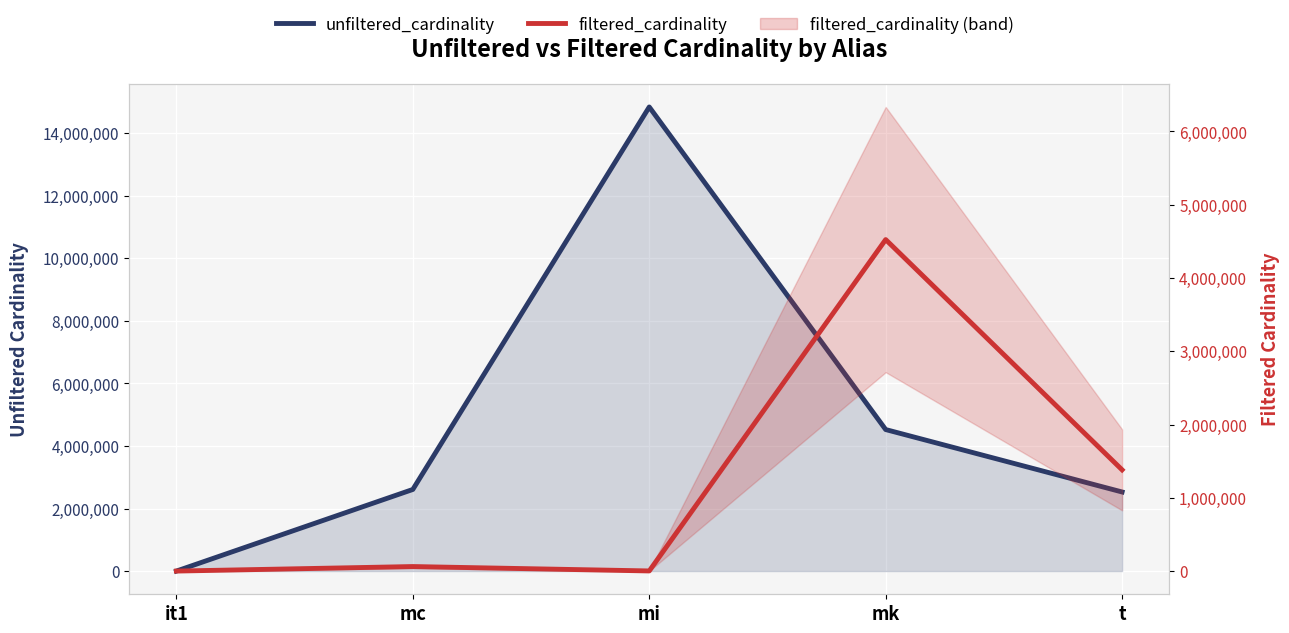

How many interior local peaks does the unfiltered_cardinality series have?

1